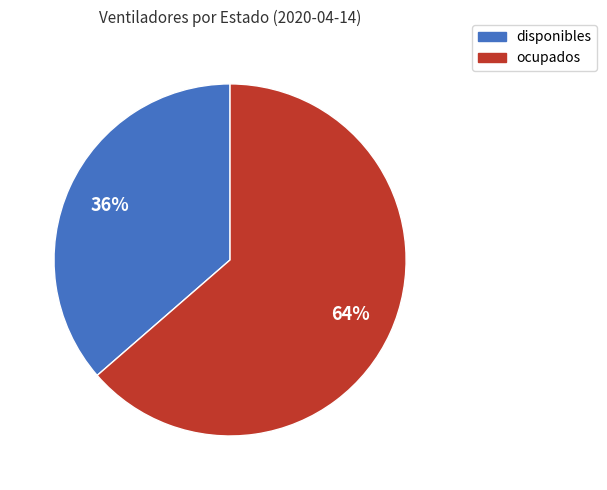

To the nearest percent, what percentage of the pie is ocupados?

64%